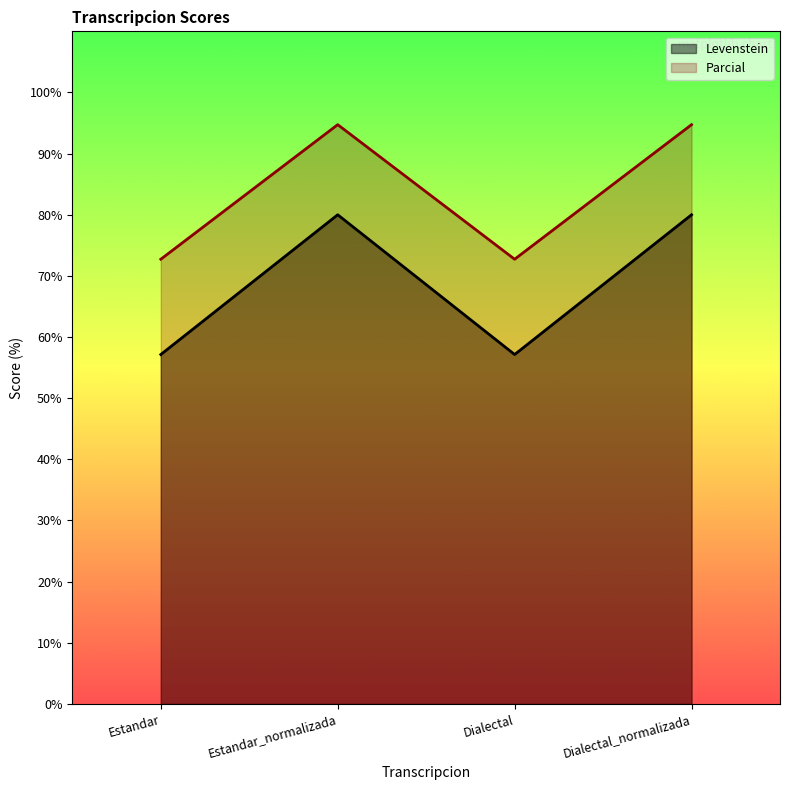

What is the value of the Parcial point at the 4th from the left?

94.7